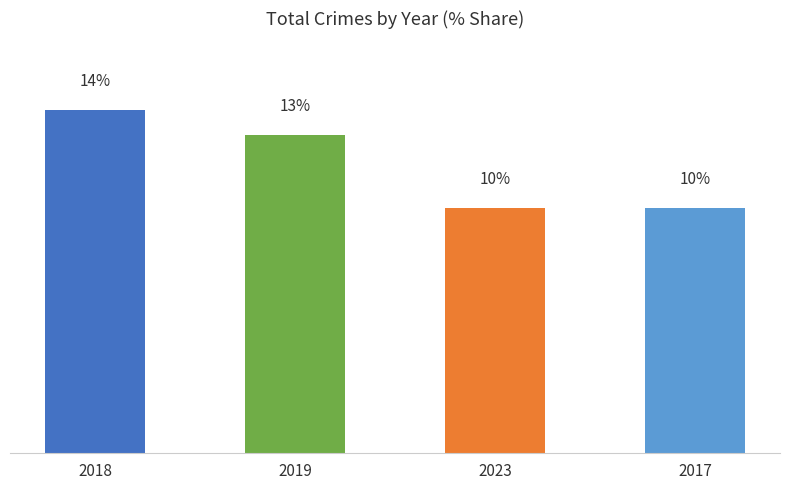

What is the label of the 3rd bar from the left?

2023